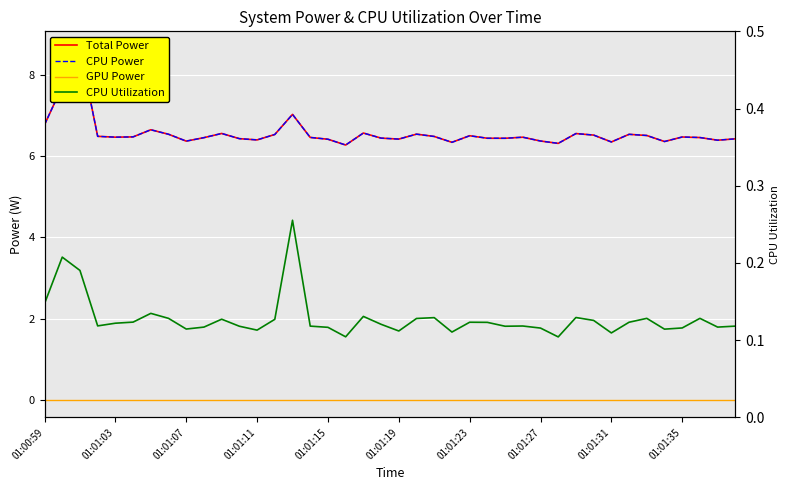

Where is CPU Utilization nearest to the value 0?

29